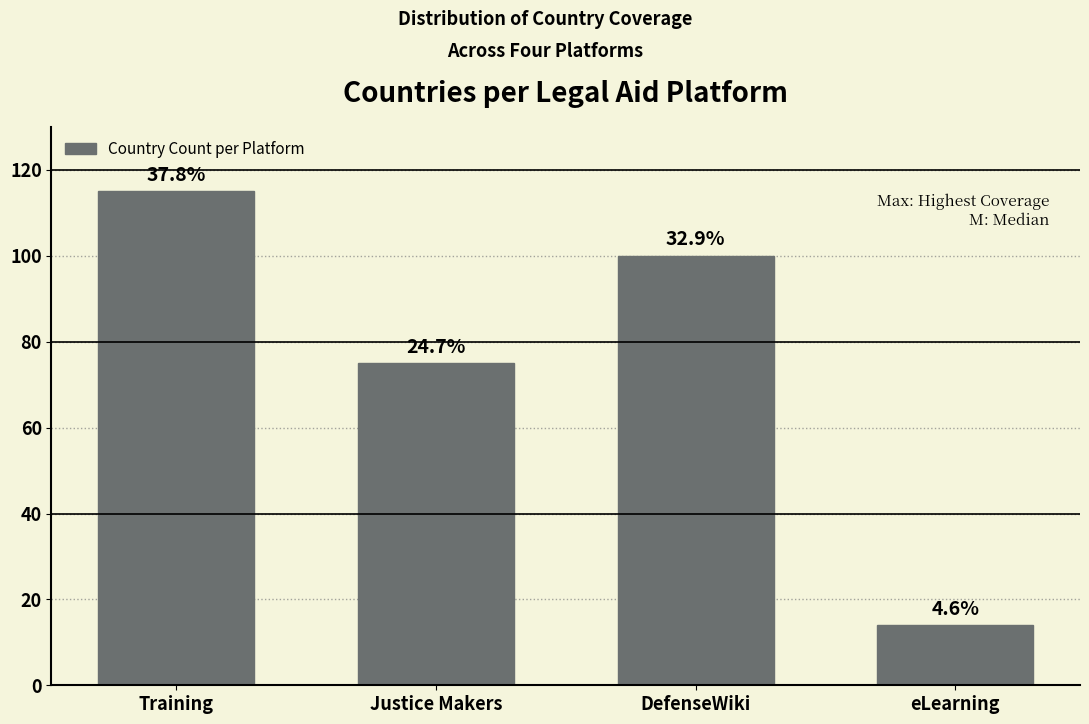

Does the chart contain any negative values?

No